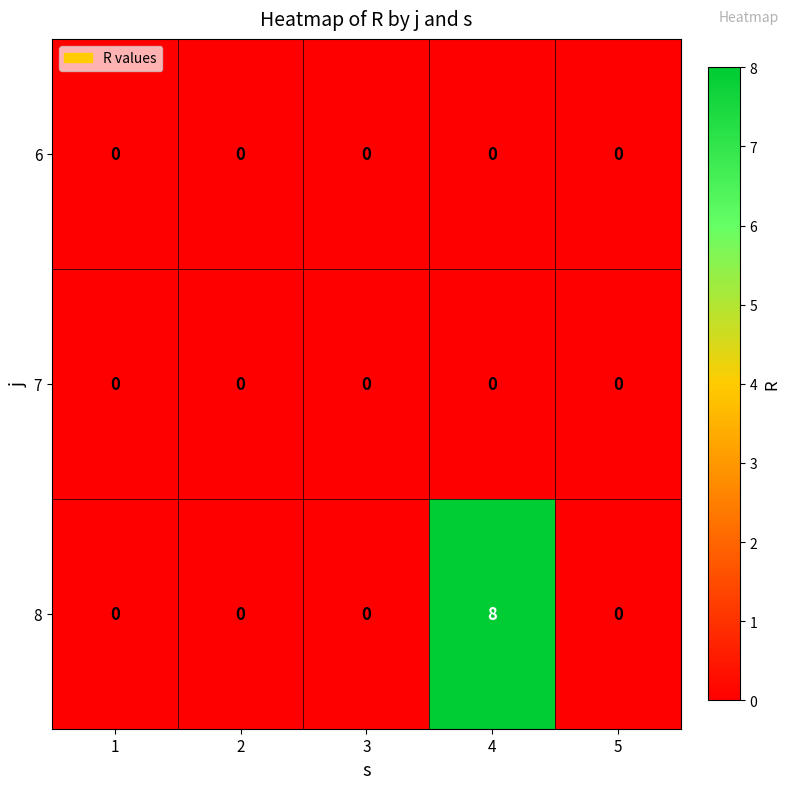

What is the difference between the 8 values at 4 and 2?

8